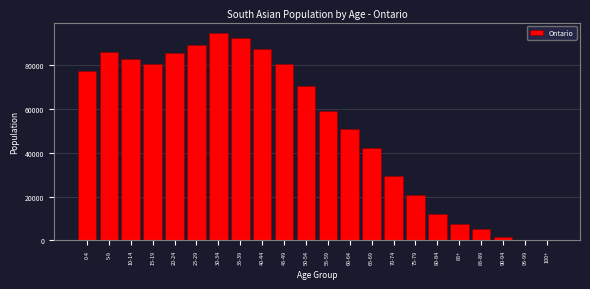

What is the sum of all values?

1157855